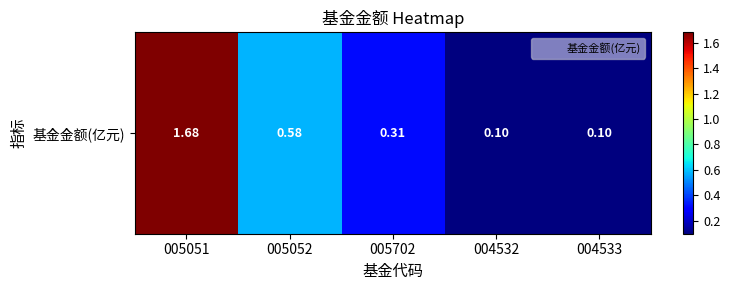

Is it true that the value at 005051 is 2.2?

False